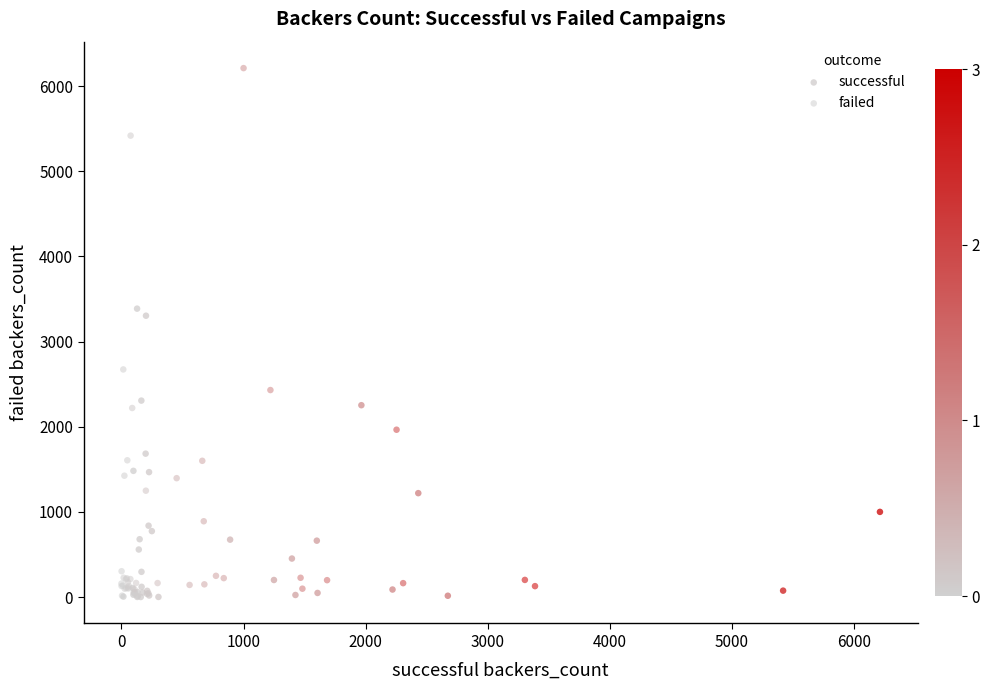

Which series has the widest spread of Y values?

failed